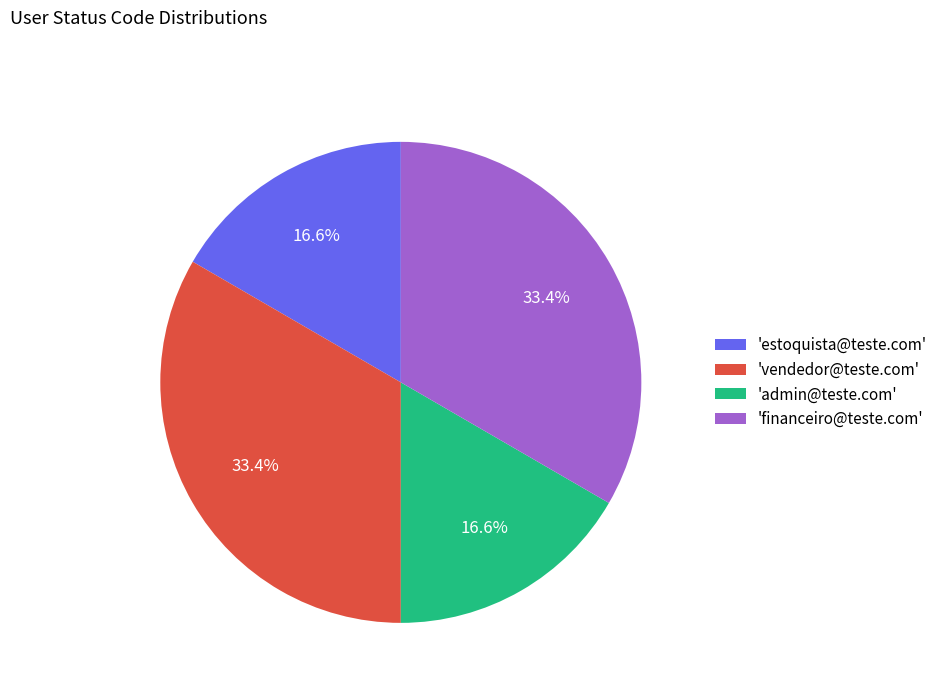

What is the ratio of the value at 'vendedor@teste.com' to the value at 'admin@teste.com'?

2.0